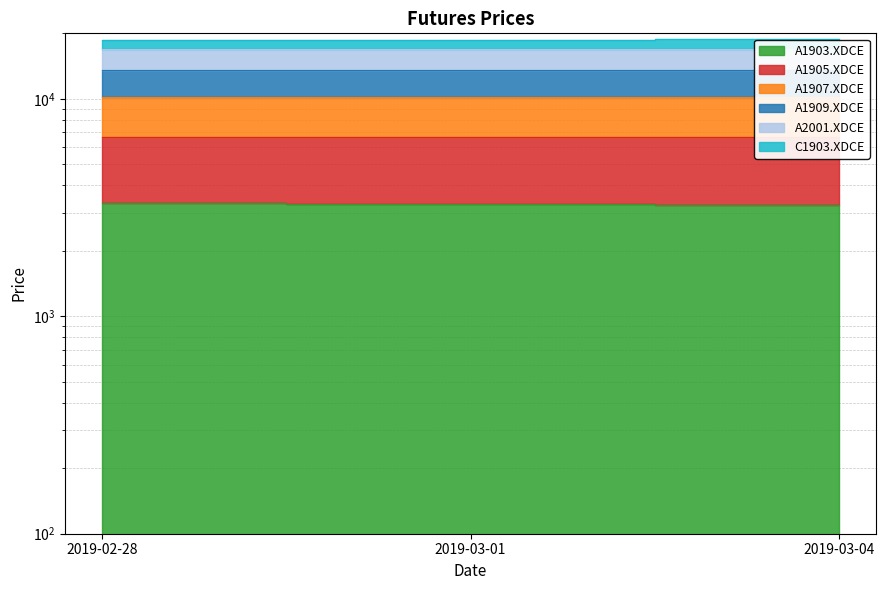

What is the label of the 3rd point from the left?

2019-03-04